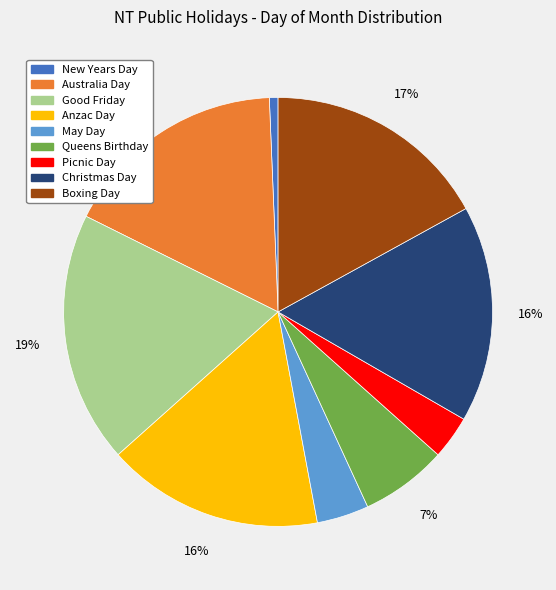

Combined, do Boxing Day and Good Friday account for over 50%?

No